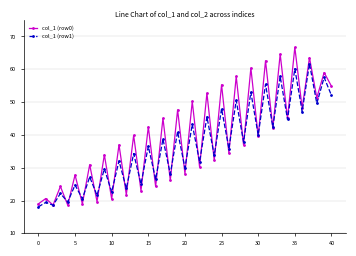

At how many categories does at least one series exceed 44?

16